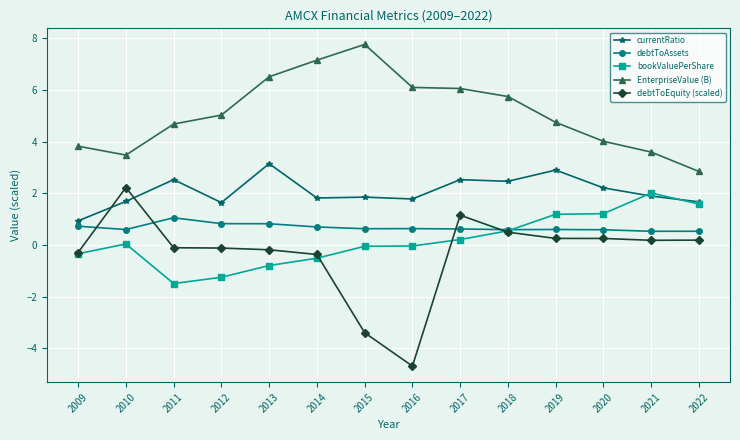

List the series in order of their peak value, highest first.

EnterpriseValue (B), currentRatio, debtToEquity (scaled), bookValuePerShare, debtToAssets